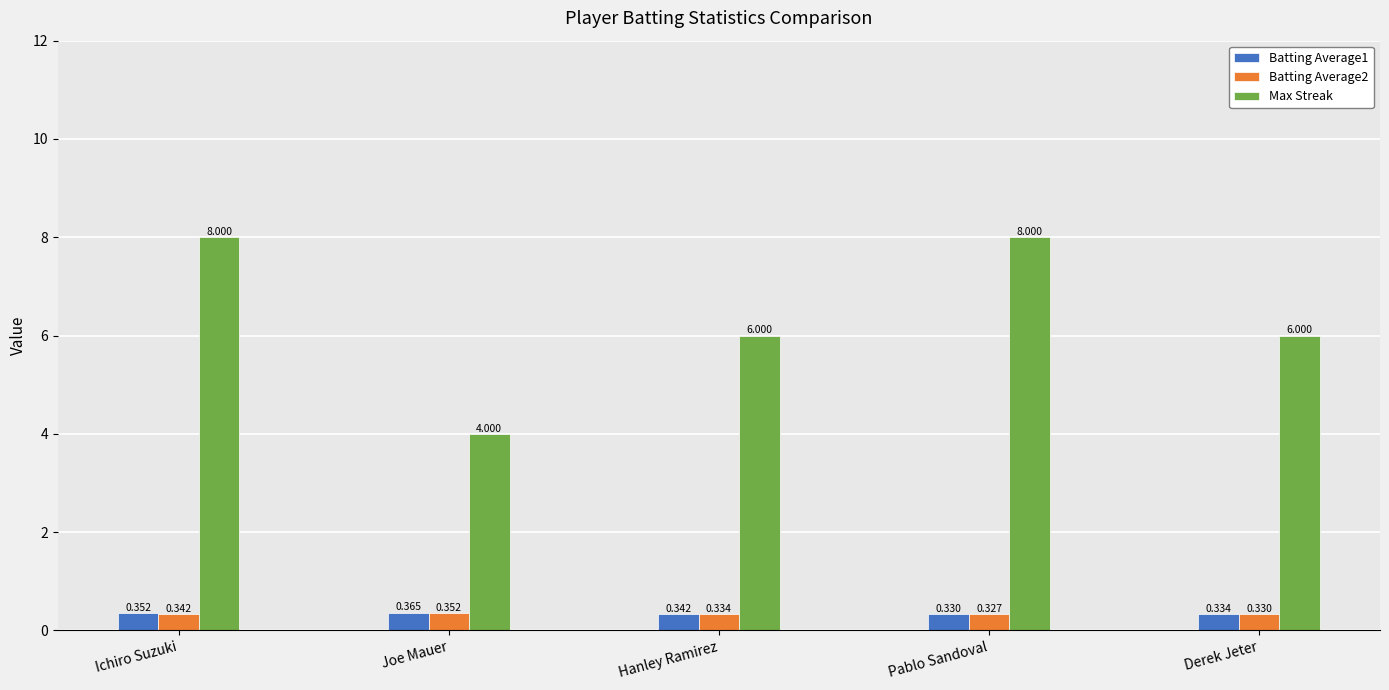

How many Batting Average2 values are between 0 and 1?

5